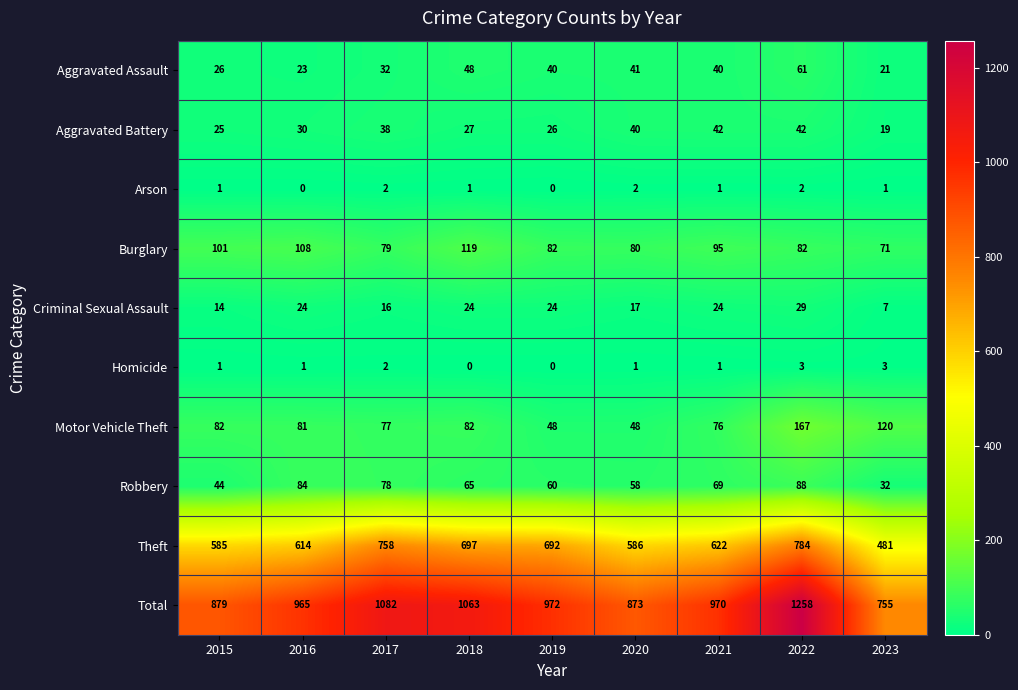

The value of Aggravated Battery at 2022 is 28. True or false?

False